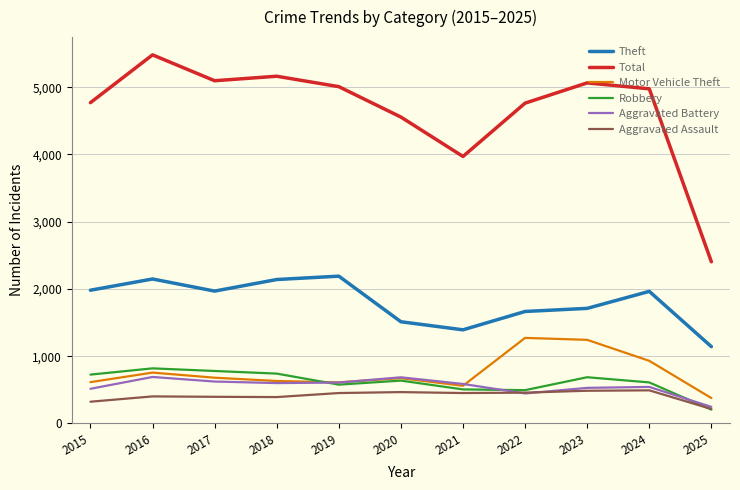

True or false: Aggravated Assault has more than 2 points higher than both neighbors.

True